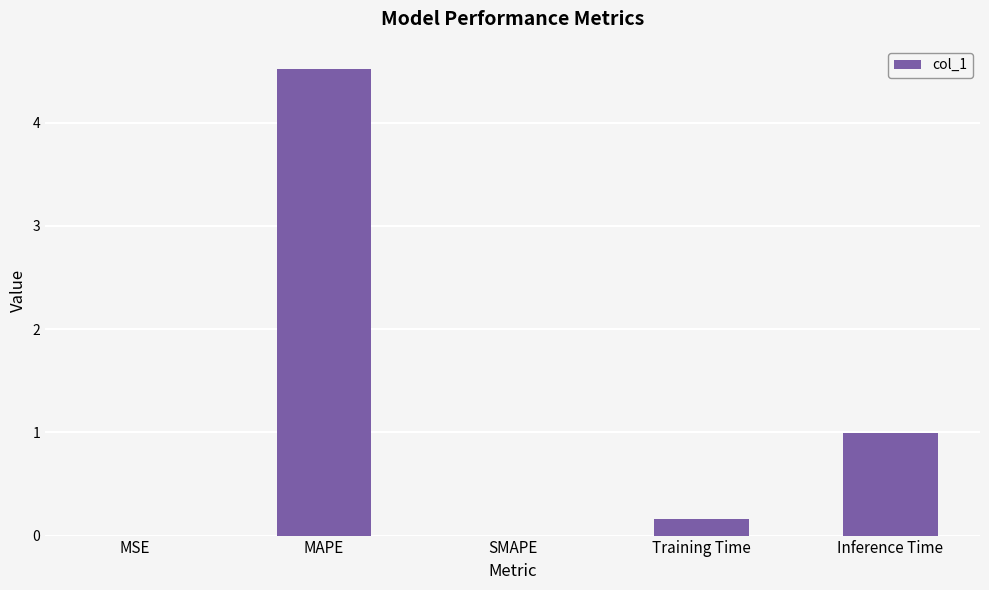

What is the change in value from MAPE to Inference Time?

-3.5